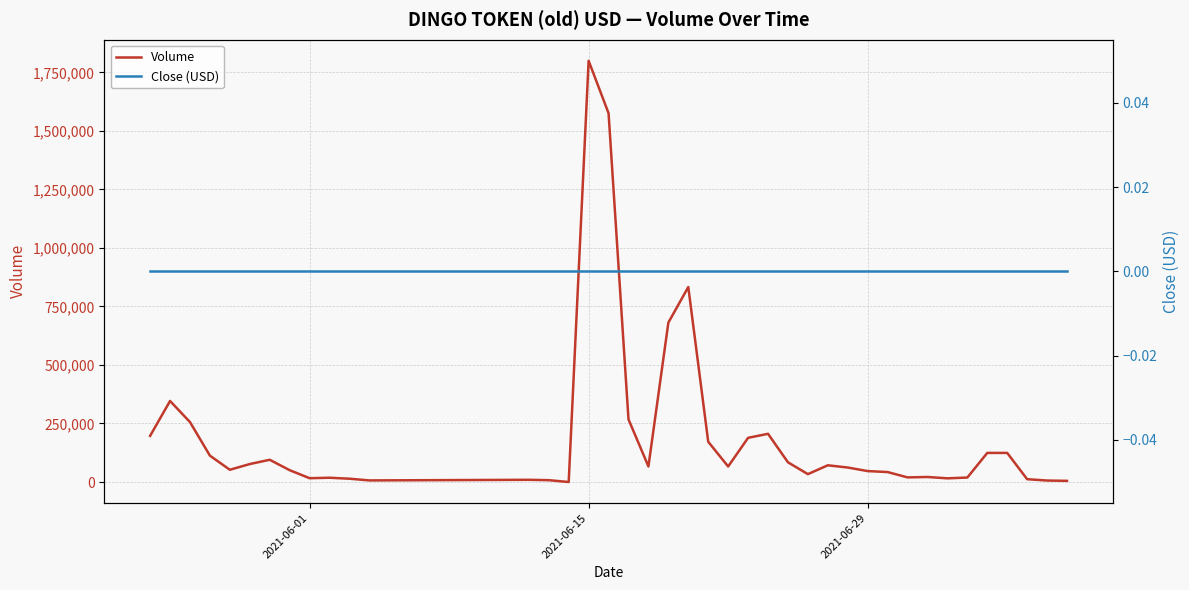

How many values in the Volume series are below 66327?

20